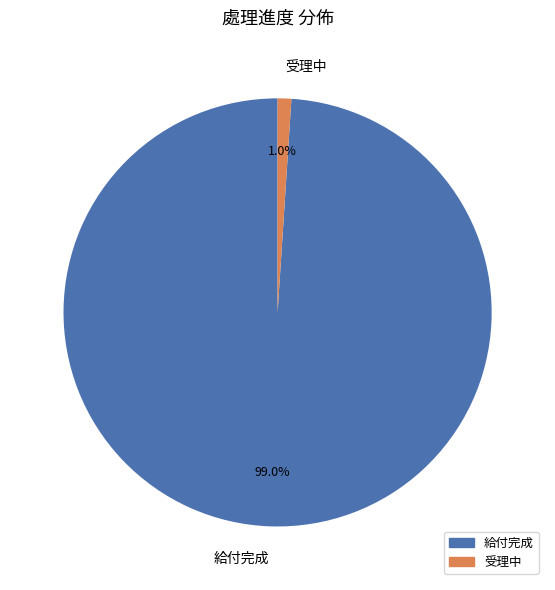

Is it true that 受理中 is 11% of the pie?

False